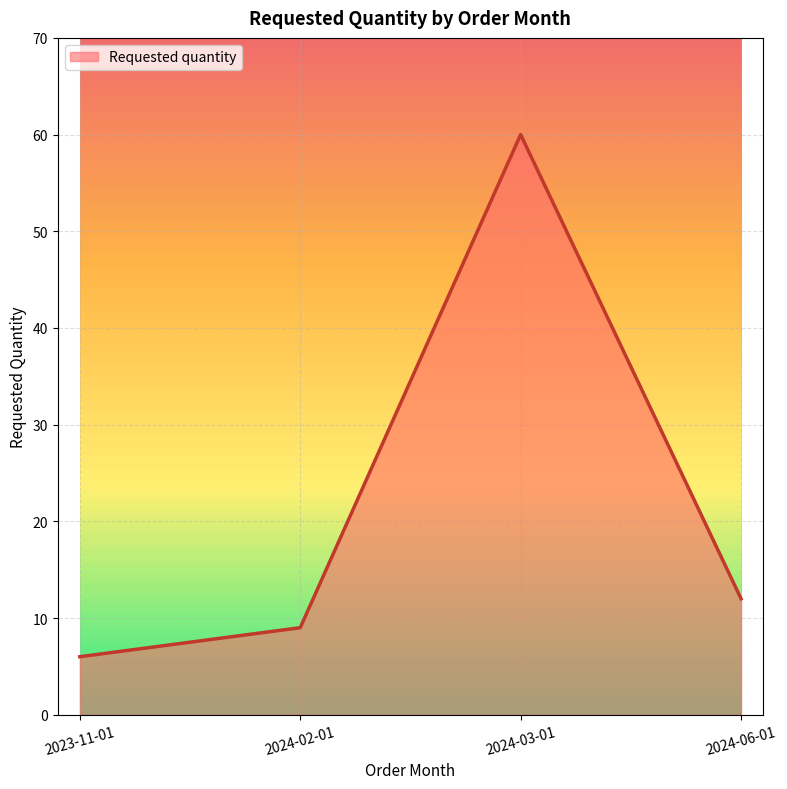

How many interior local peaks (higher than both neighbors) does the data have?

1